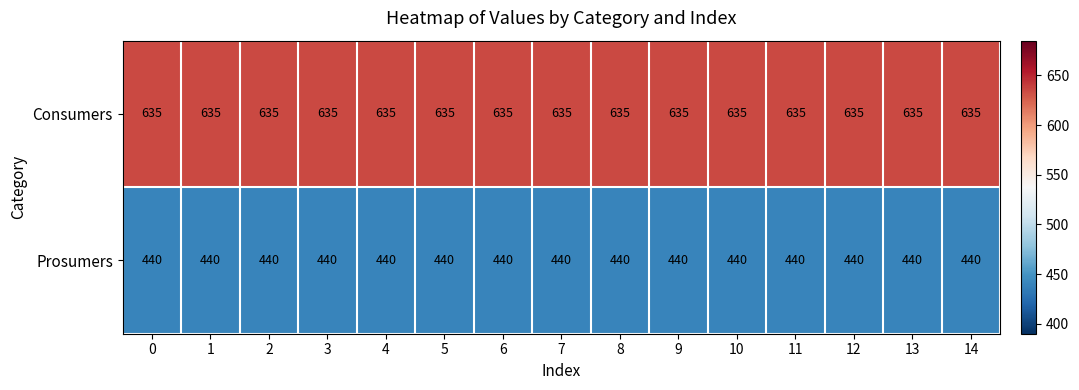

What is the sum of all Consumers values?

9525